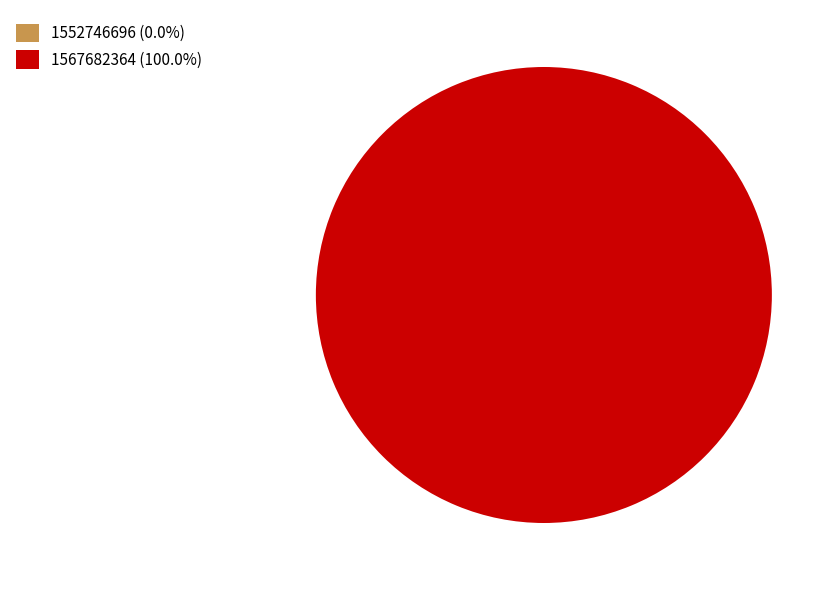

To the nearest percent, what percentage of the pie is 1567682364?

100%